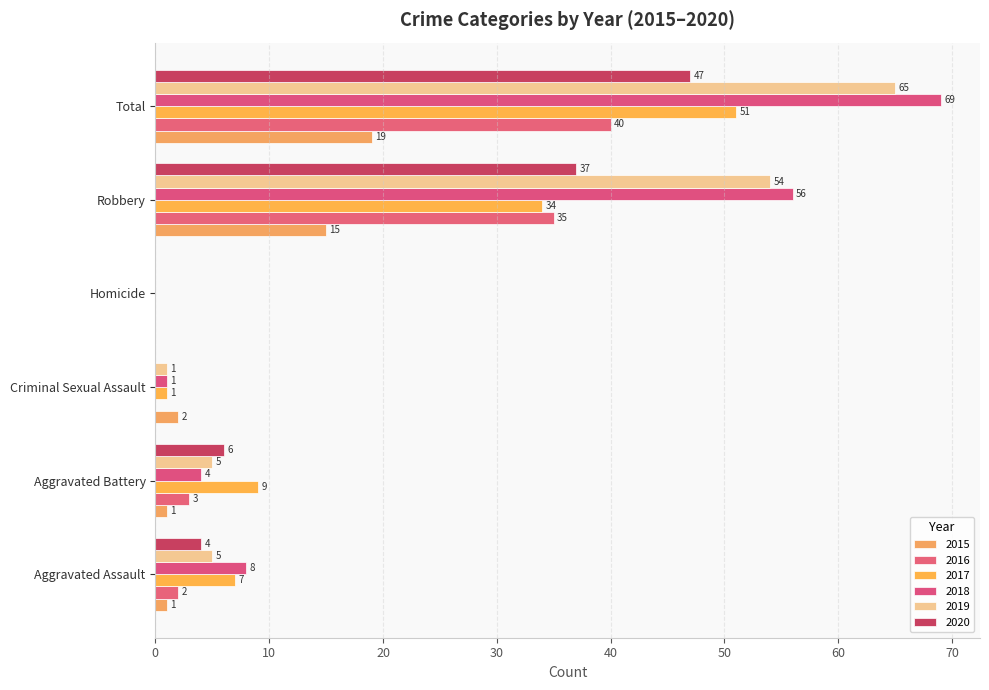

Reading right to left, what are all the values shown in this chart?

2015: Total=19	Robbery=15	Homicide=0	Criminal Sexual Assault=2	Aggravated Battery=1	Aggravated Assault=1
2016: Total=40	Robbery=35	Homicide=0	Criminal Sexual Assault=0	Aggravated Battery=3	Aggravated Assault=2
2017: Total=51	Robbery=34	Homicide=0	Criminal Sexual Assault=1	Aggravated Battery=9	Aggravated Assault=7
2018: Total=69	Robbery=56	Homicide=0	Criminal Sexual Assault=1	Aggravated Battery=4	Aggravated Assault=8
2019: Total=65	Robbery=54	Homicide=0	Criminal Sexual Assault=1	Aggravated Battery=5	Aggravated Assault=5
2020: Total=47	Robbery=37	Homicide=0	Criminal Sexual Assault=0	Aggravated Battery=6	Aggravated Assault=4